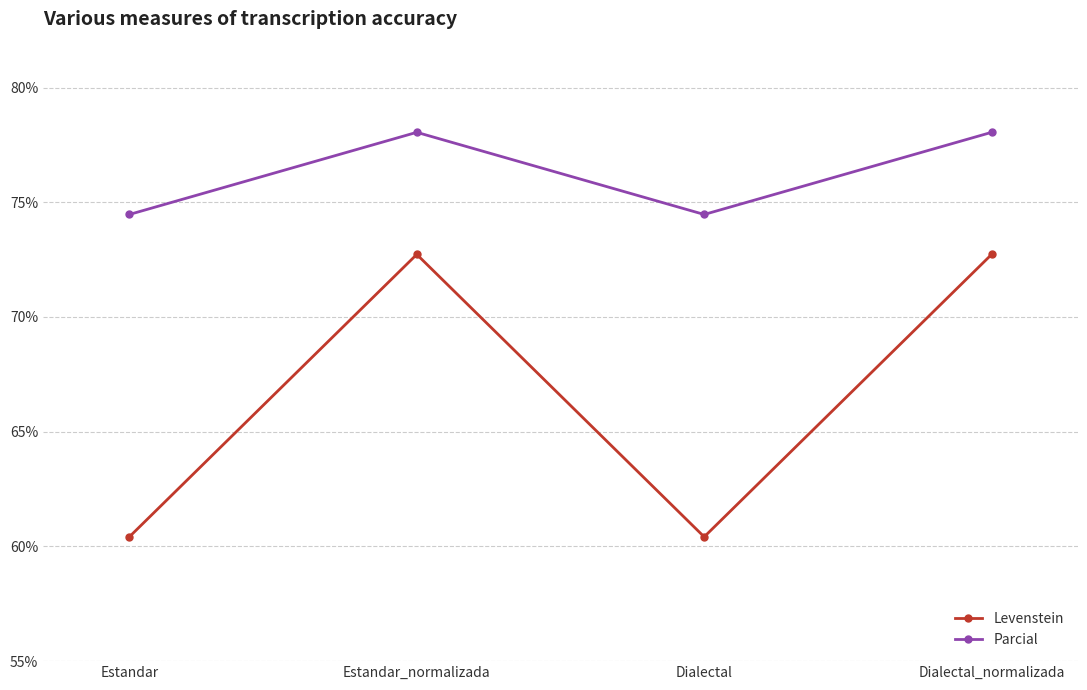

At how many categories does at least one series exceed 73?

4